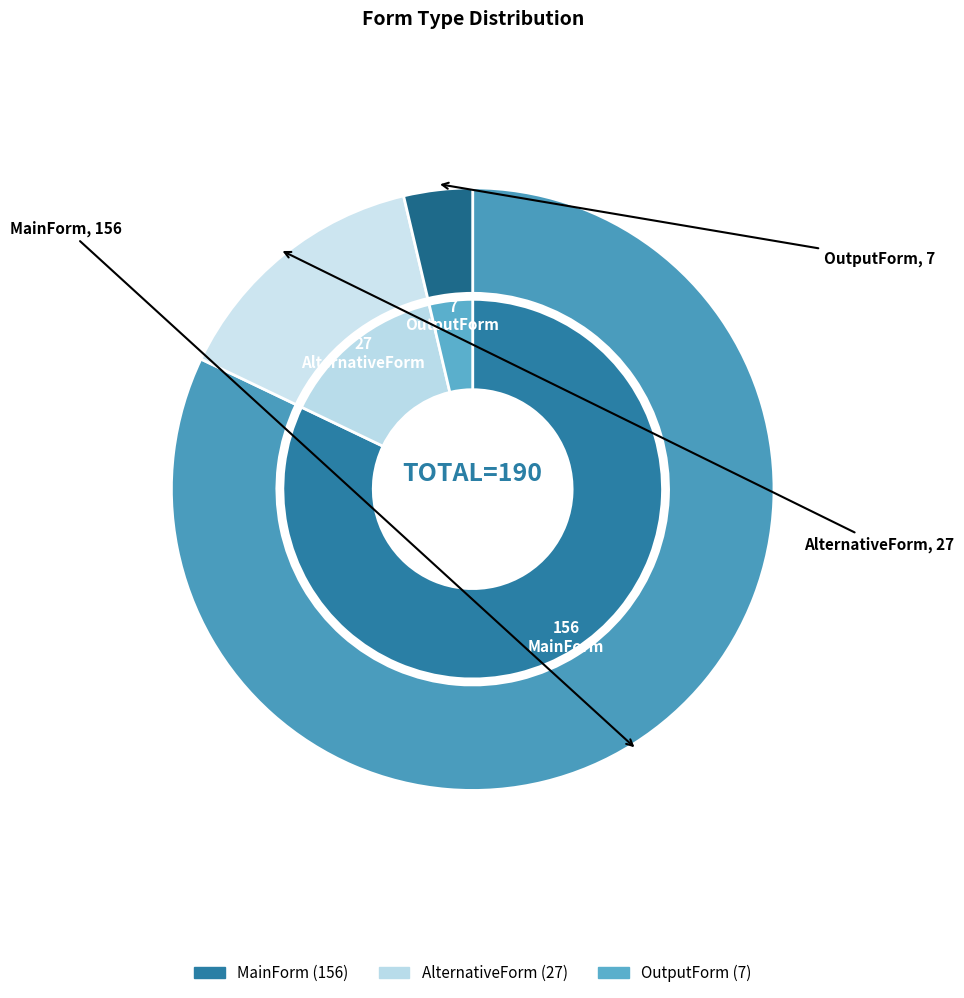

Do AlternativeForm and MainForm together represent more than half of the pie?

Yes